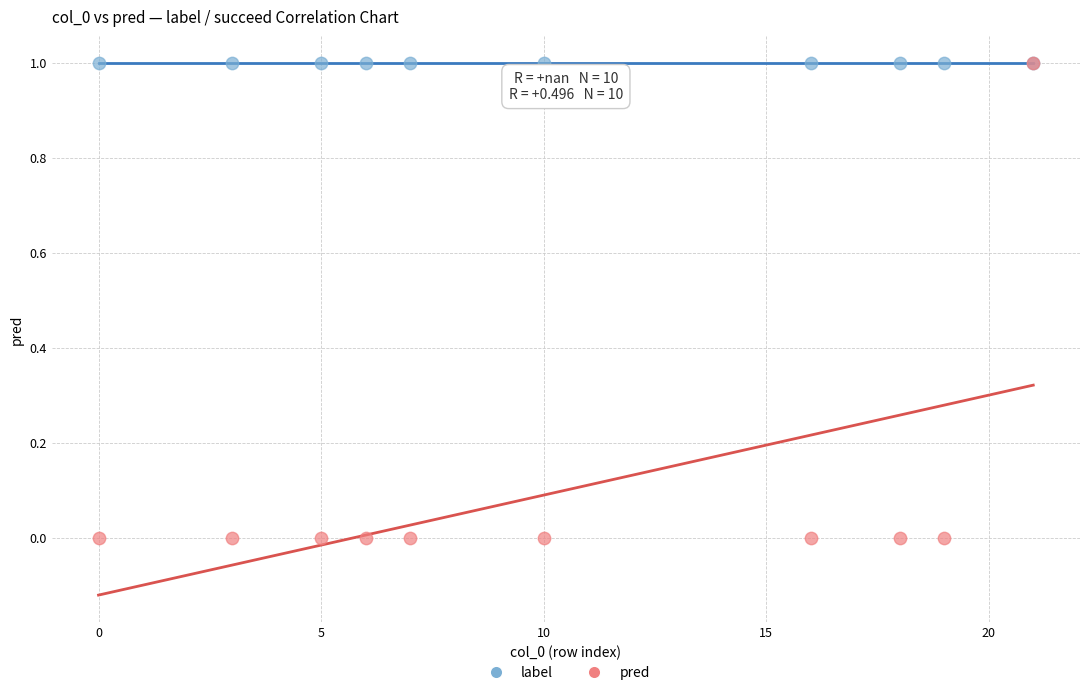

What are all the series names shown in the legend?

label, pred